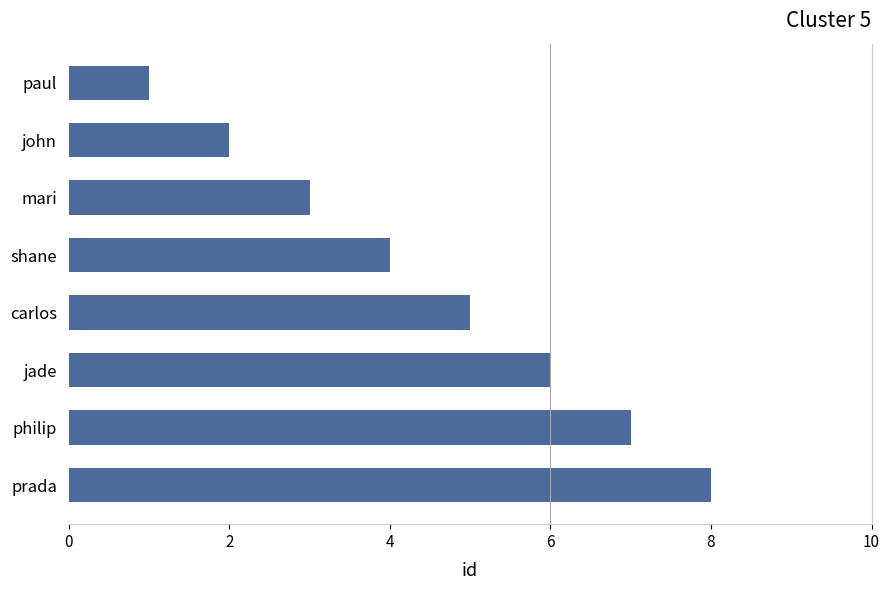

True or false: the data shows 1 at paul.

True